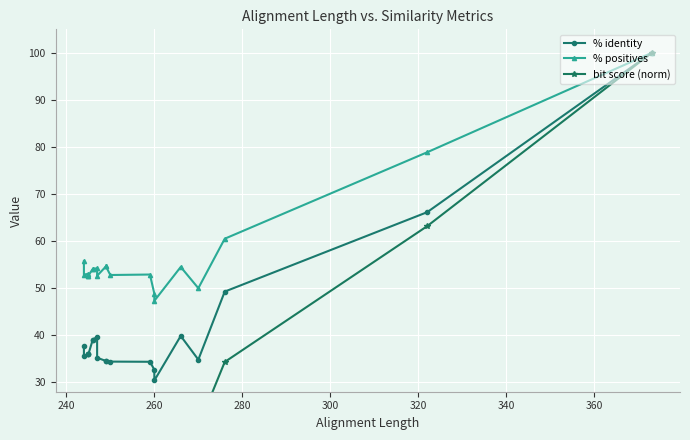

True or false: % identity and % positives cross at least once.

False